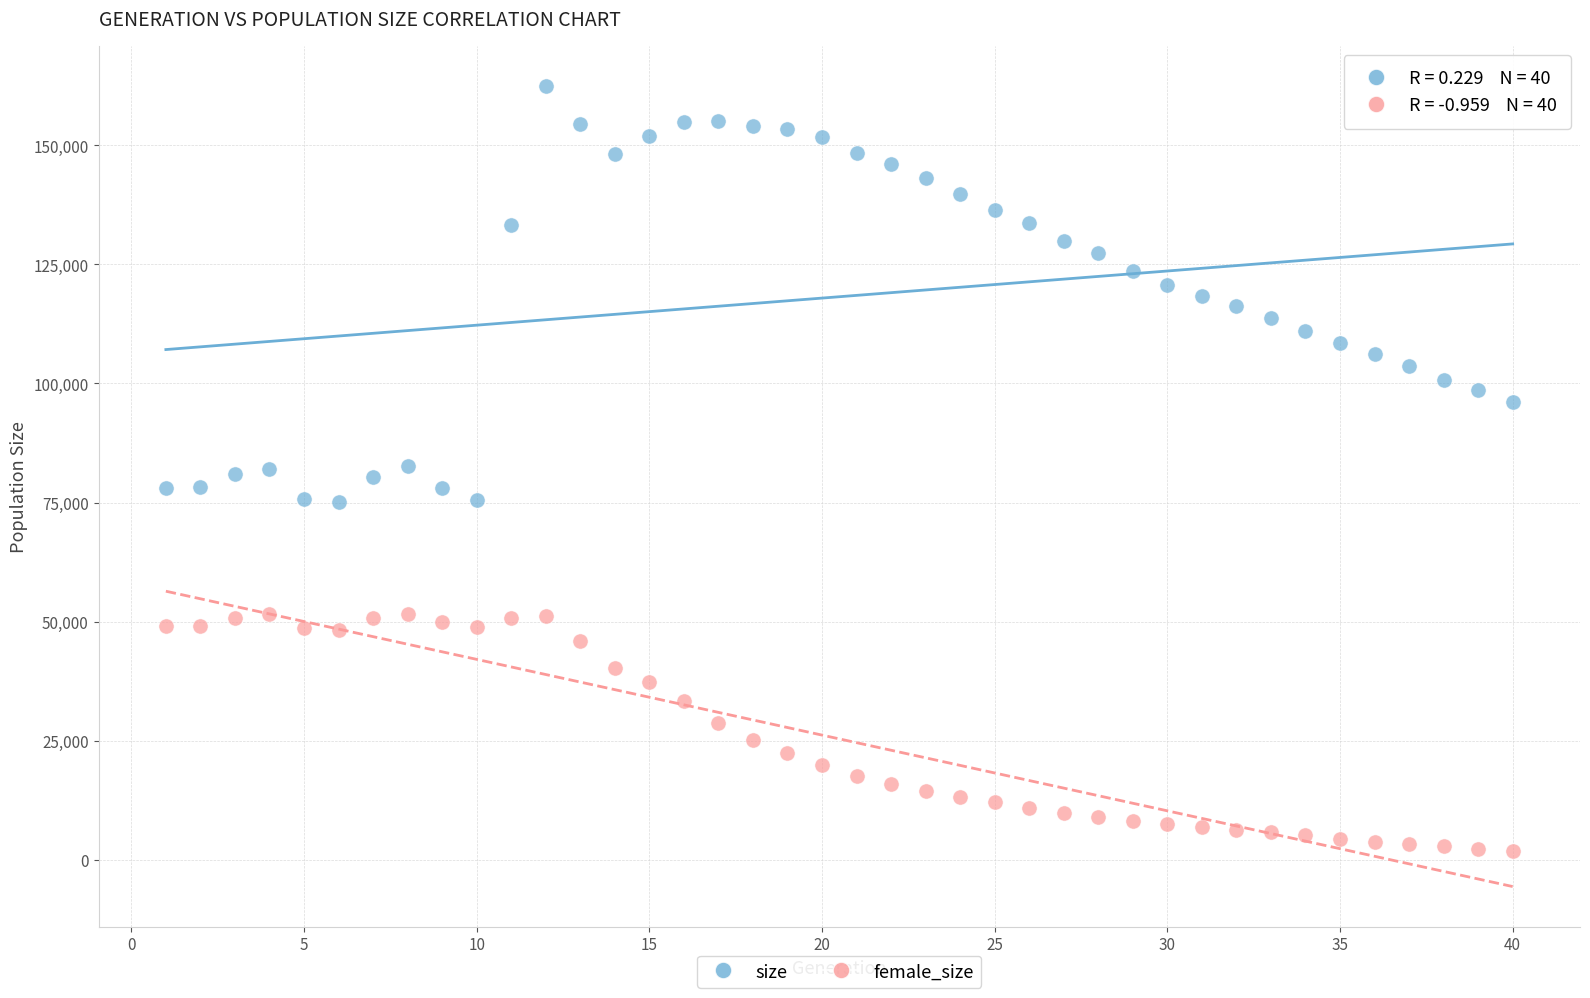

Across all data points, what is the range of X values (max minus min)?

39